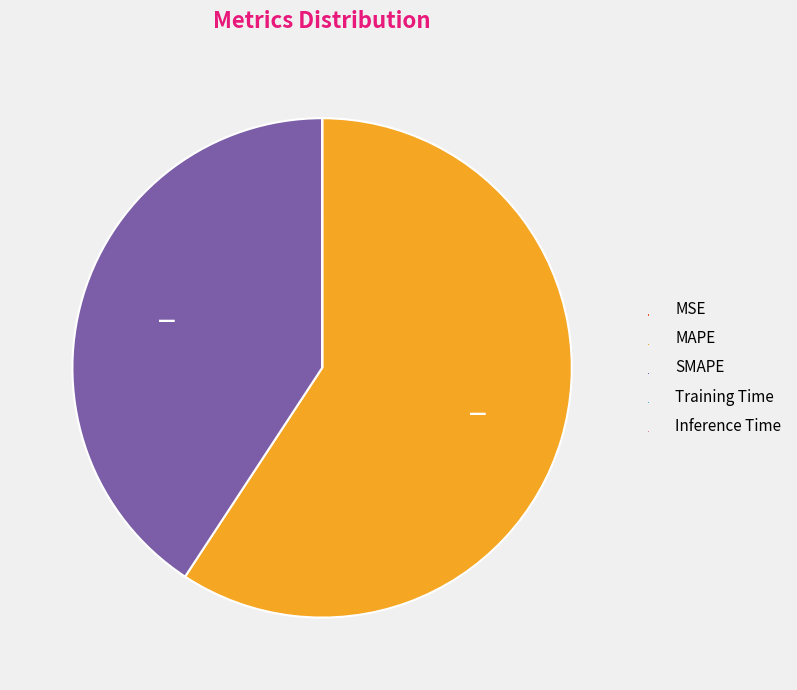

Which category accounts for the majority?

MAPE